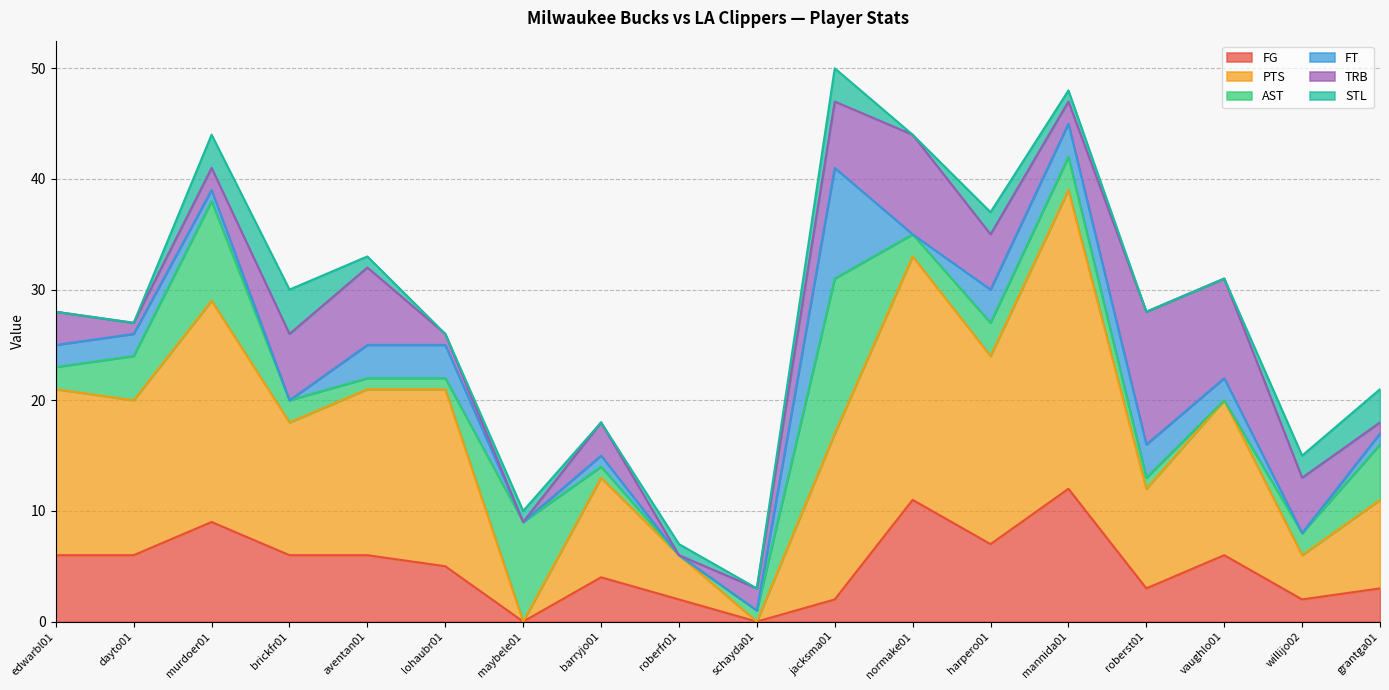

What position from the right is jacksma01?

8